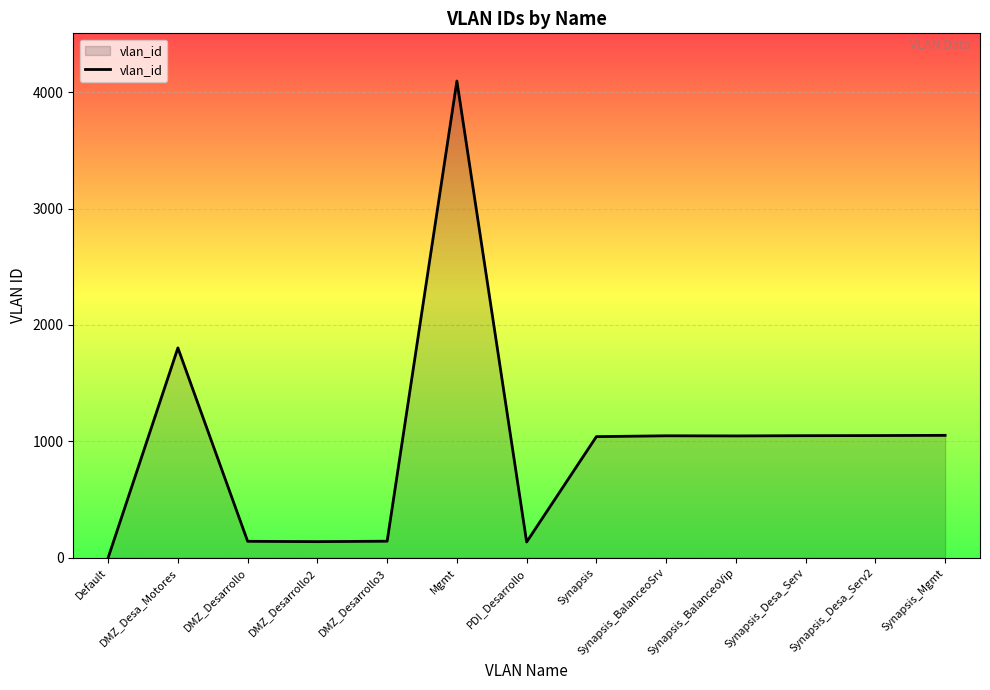

Is it true that the value at Synapsis_BalanceoVip is 1047?

True